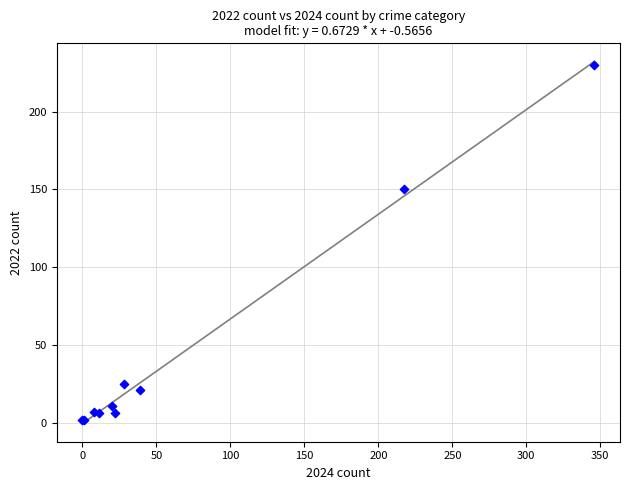

What Y value in the scatter plot is closest to 116?

150